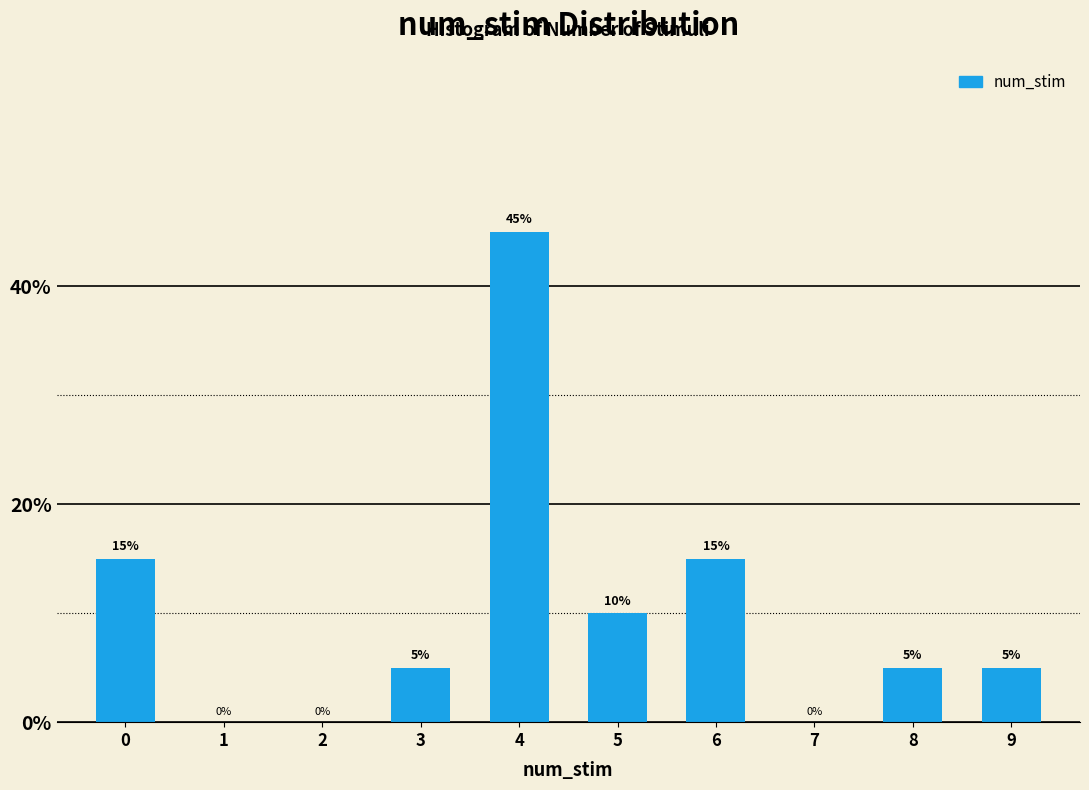

Reading left to right, transcribe all the data shown in this chart.

0=15	1=0	2=0	3=5	4=45	5=10	6=15	7=0	8=5	9=5